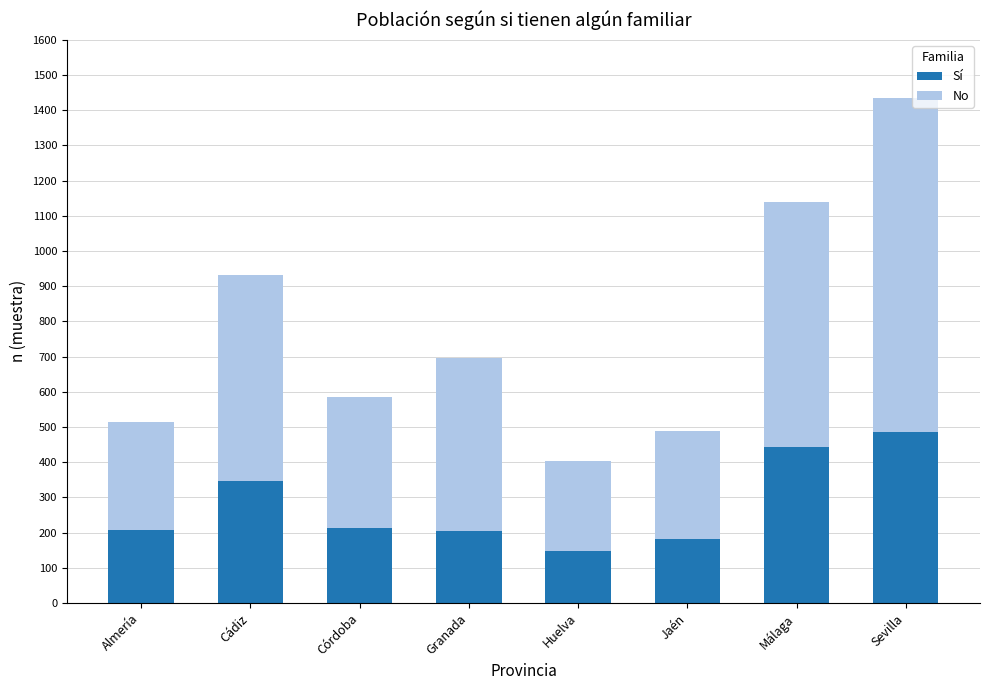

Which category has the lowest value in the Sí series?

Huelva